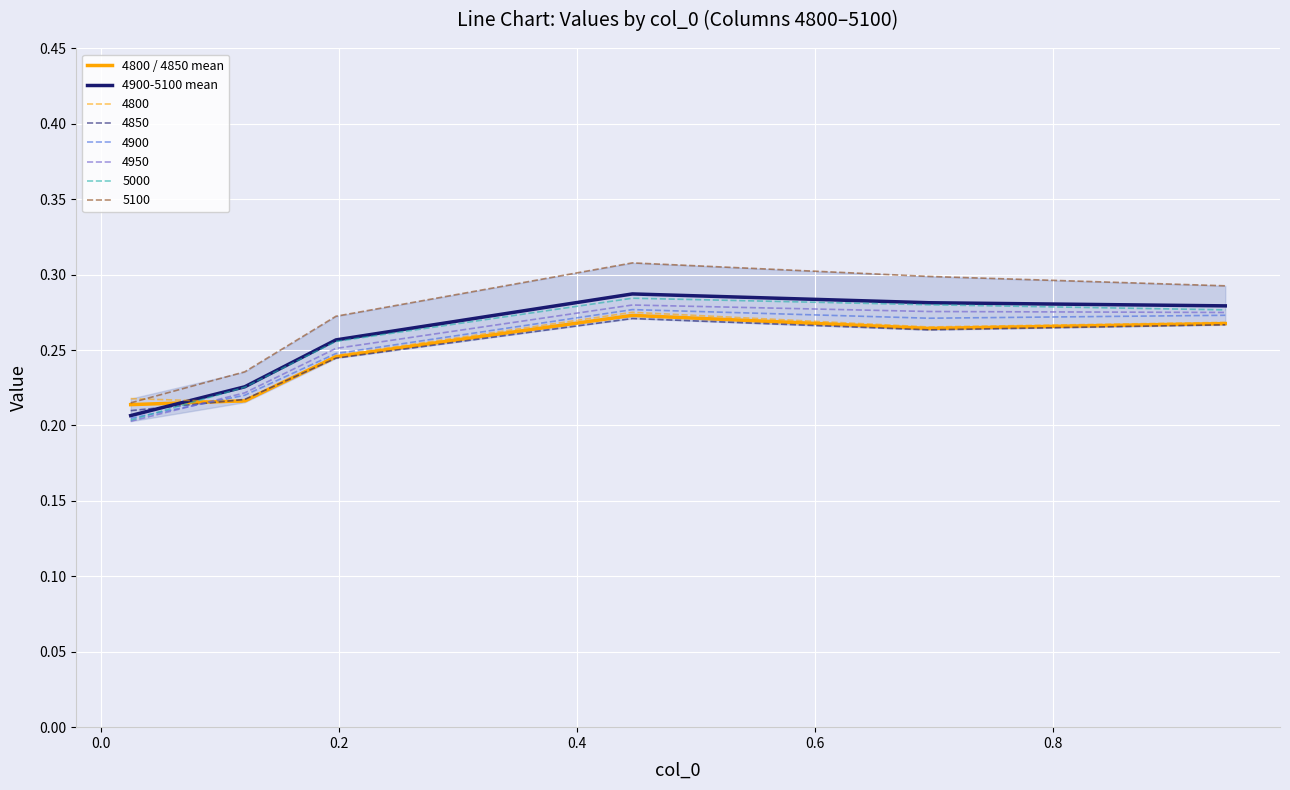

After their last crossing, which series has the higher values: 5000 or 4850?

5000